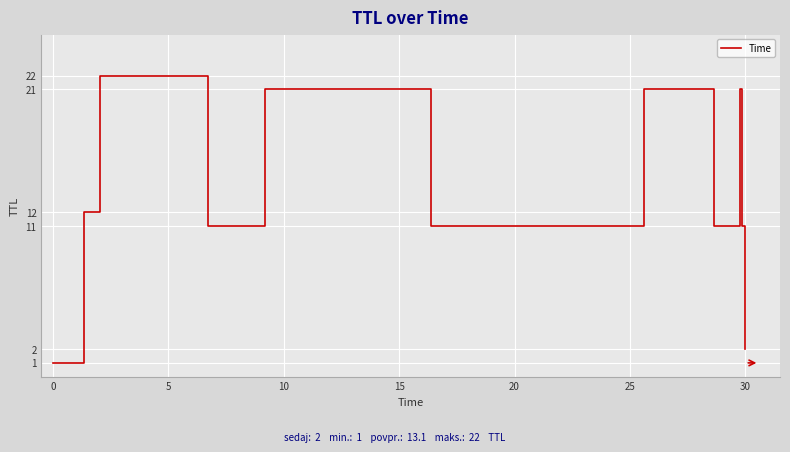

Count the number of data series in this chart.

1